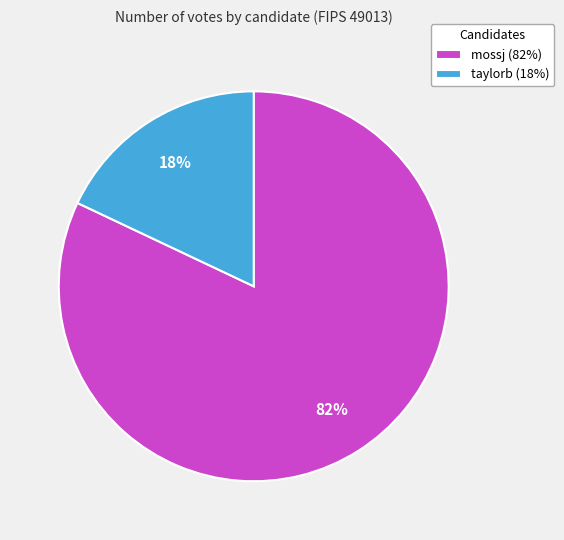

To the nearest percent, what is the average slice percentage?

50%